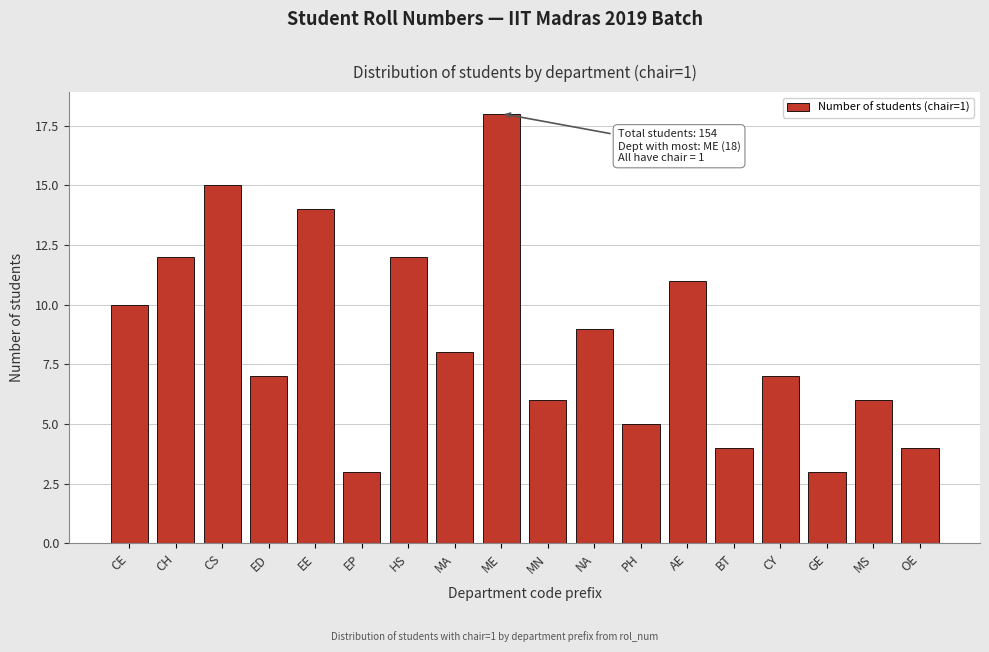

Reading right to left, list all the values displayed in this chart.

4	6	3	7	4	11	5	9	6	18	8	12	3	14	7	15	12	10